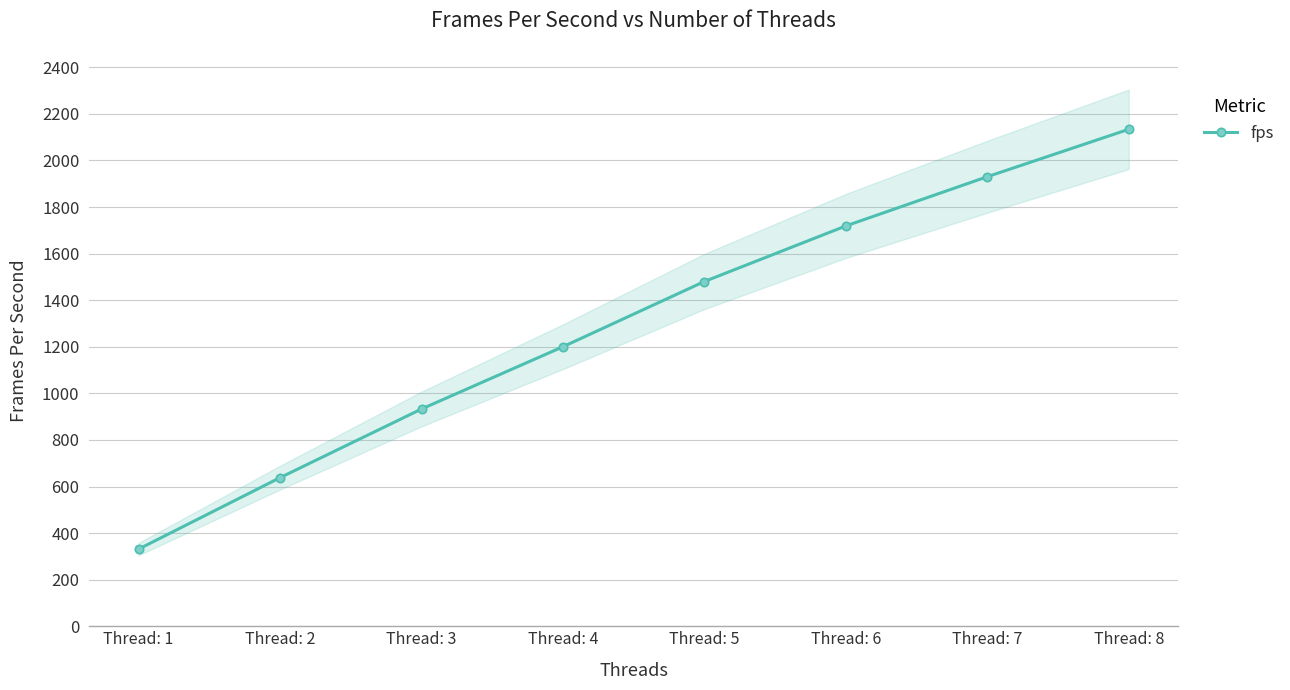

Reading right to left, transcribe all the data shown in this chart.

2133.7	1930.1	1718.8	1480.2	1200.2	932.7	638.0	331.3